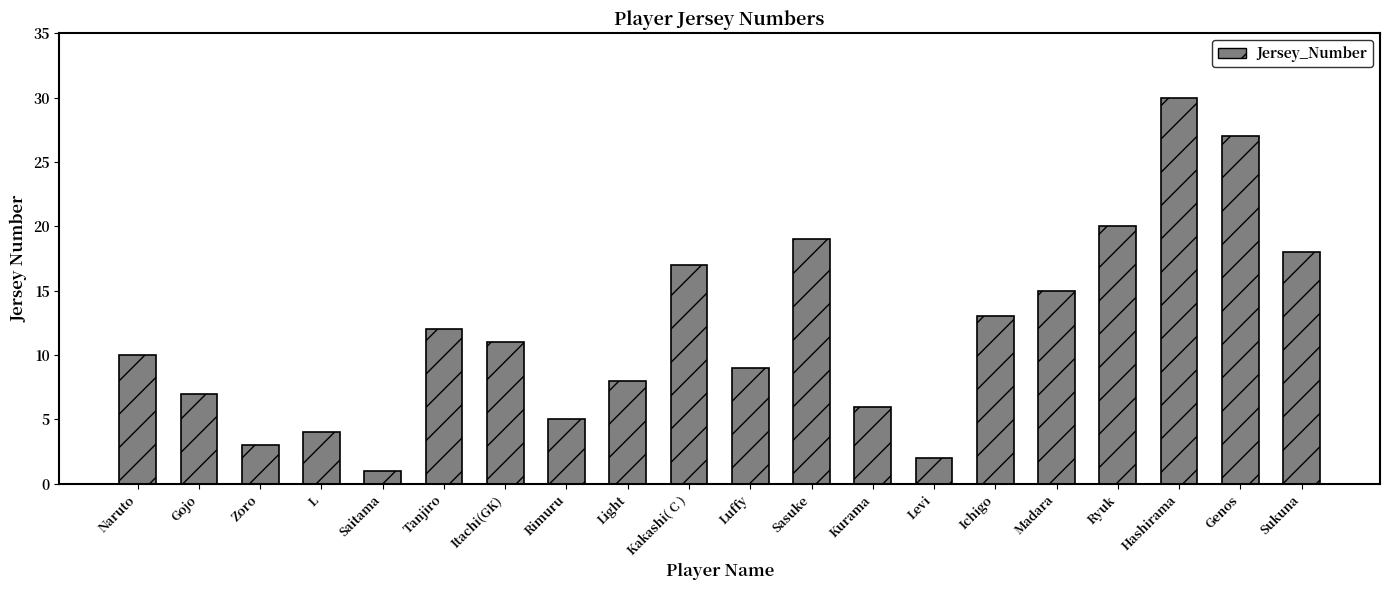

The value at Ichigo is 17. True or false?

False